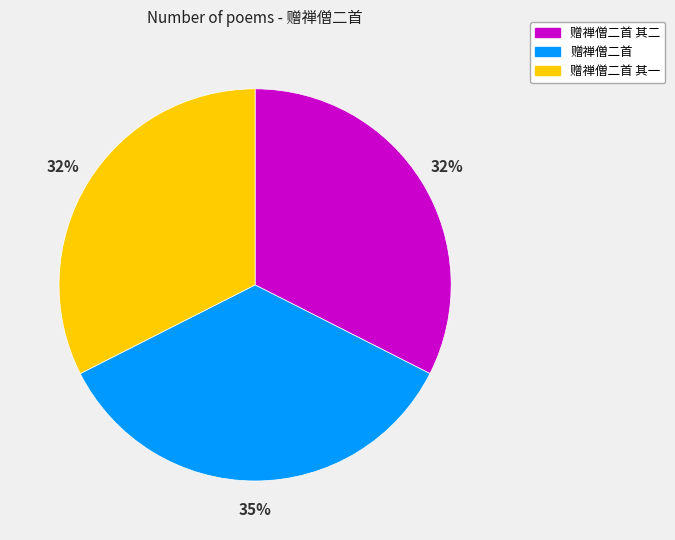

Does any single category account for the majority?

No